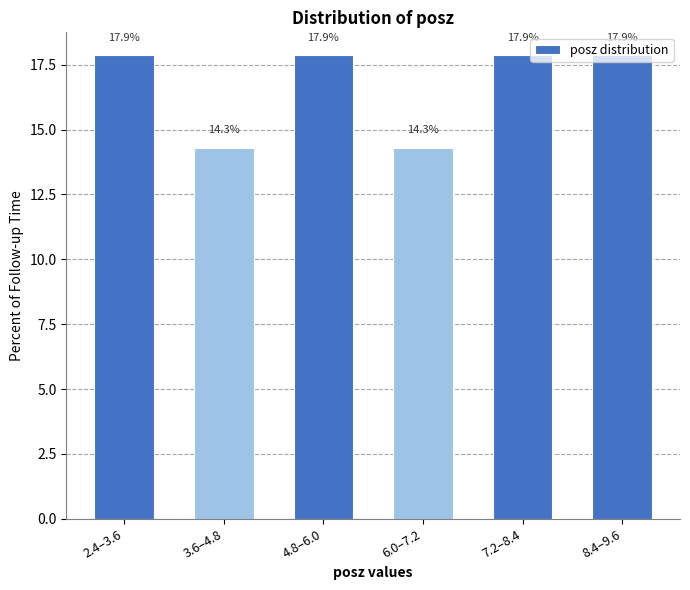

What is the approximate value at 3.6–4.8?

14.3